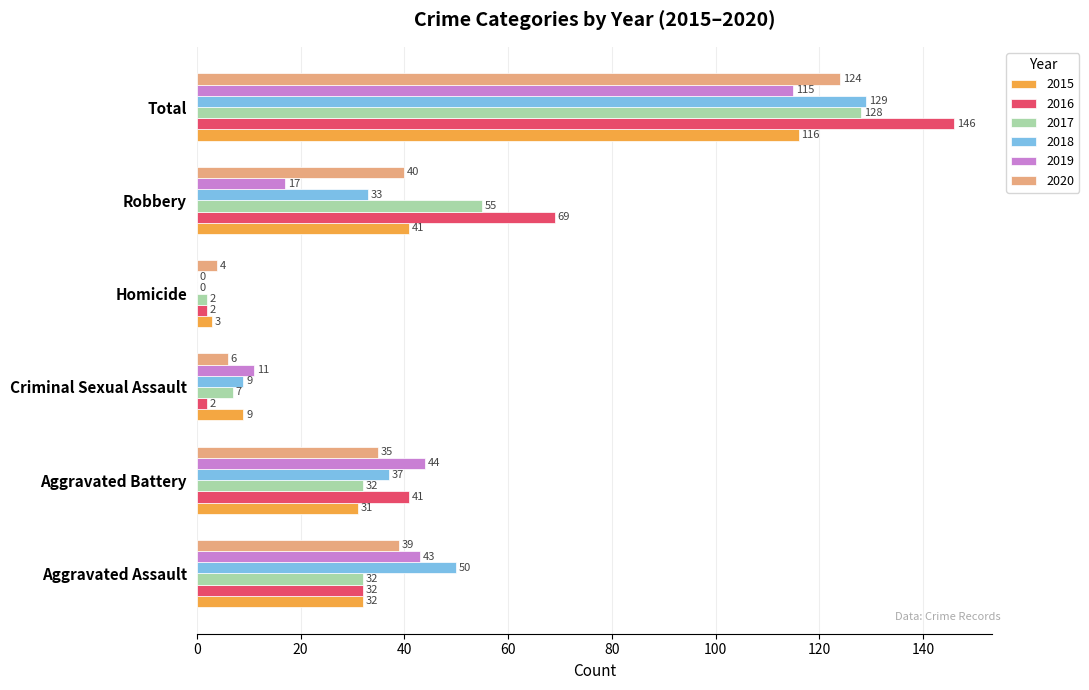

What value does the 2018 series have at Criminal Sexual Assault, to the nearest 5?

10